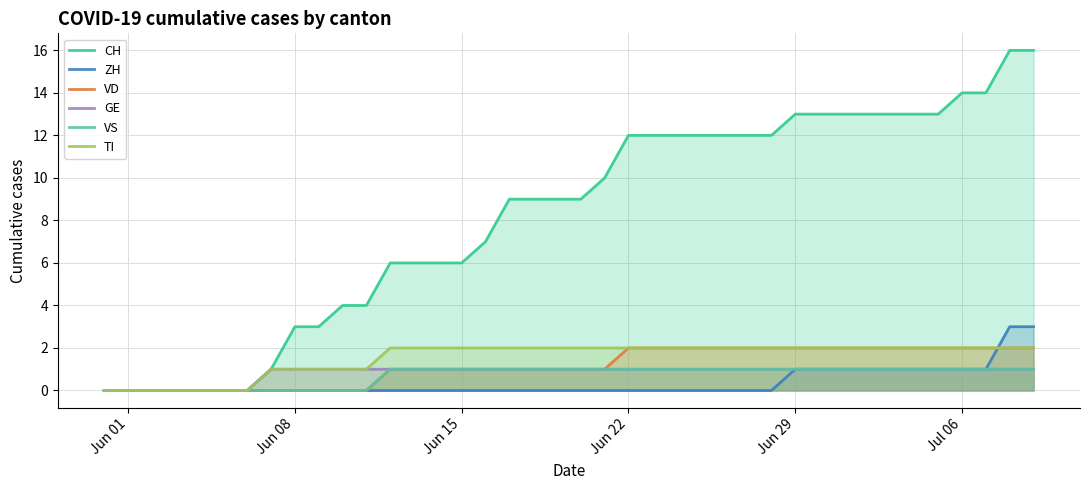

What is the maximum value for ZH?

3